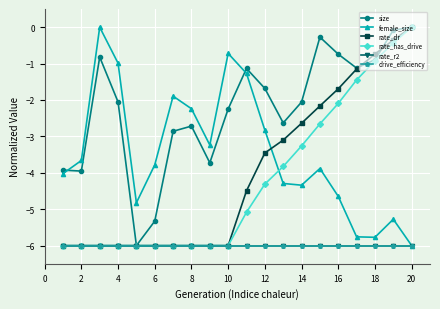

What is the value of the drive_efficiency point at the 7th from the left?

-6.0